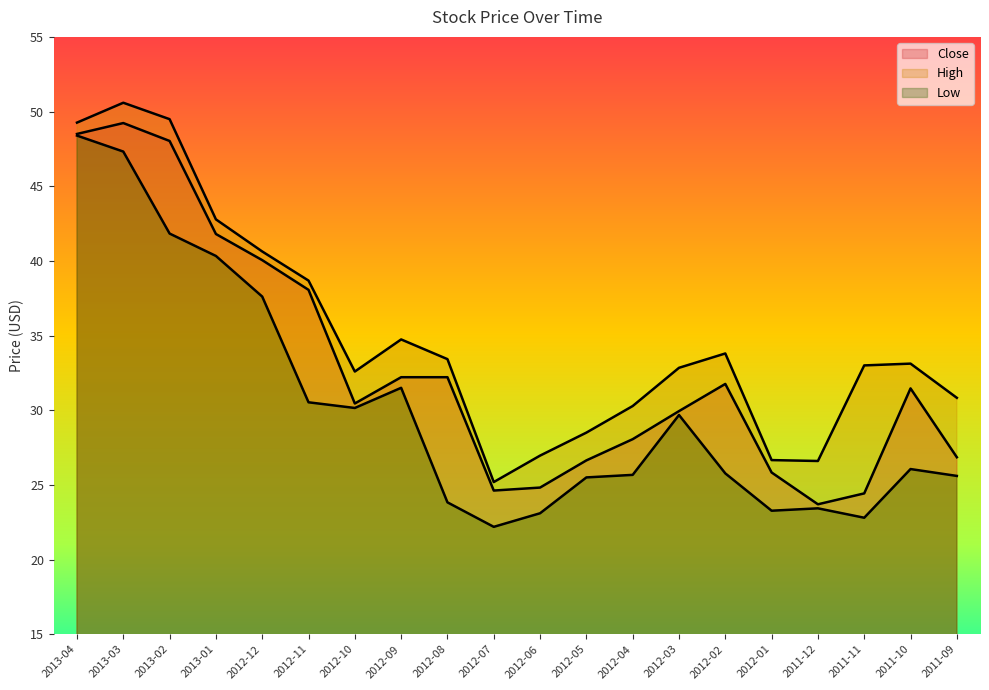

What is the label of the 20th point from the right?

2013-04